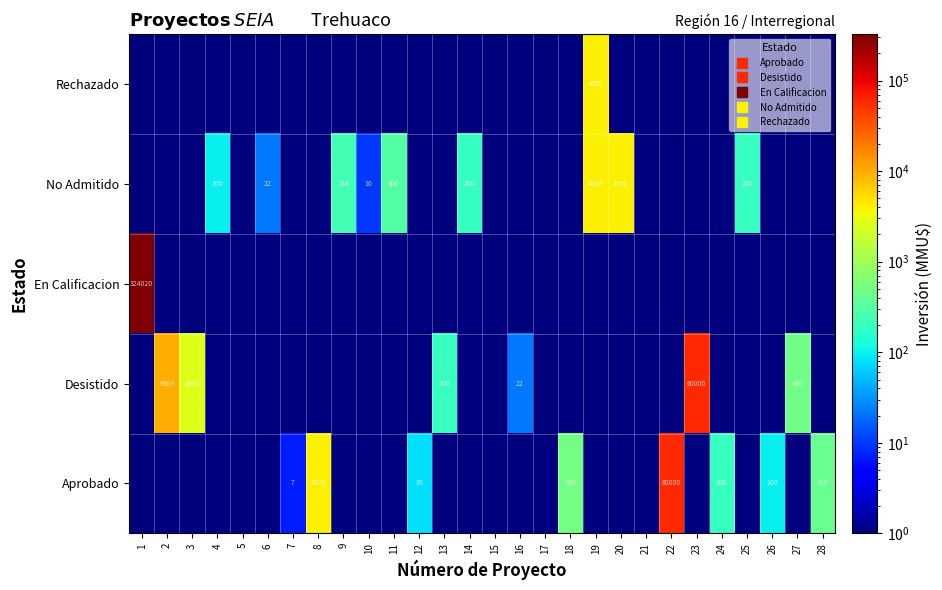

What value does the Desistido series have at 28?

0.1